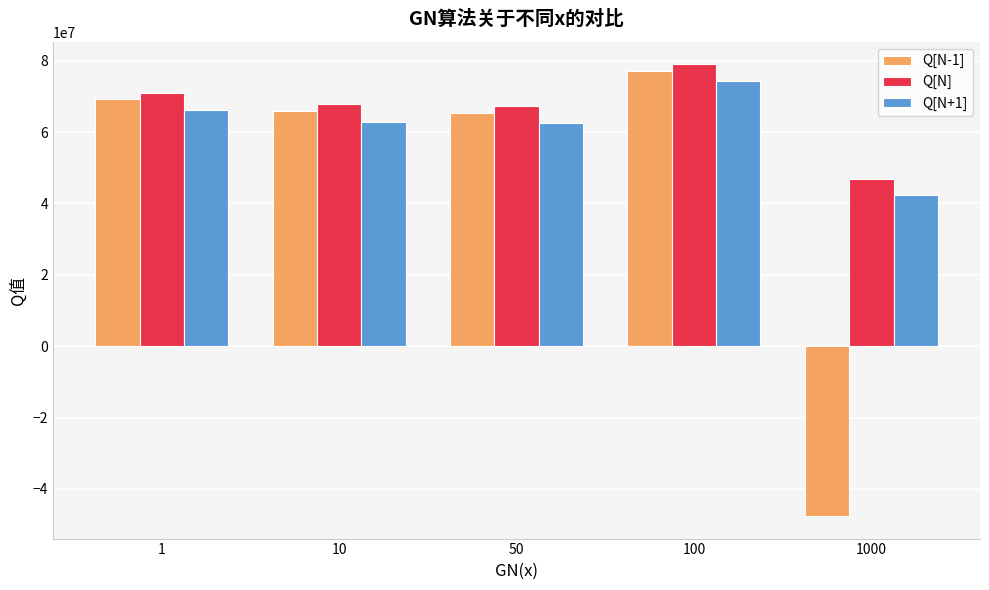

What is the total value across all series at 1?

206244674